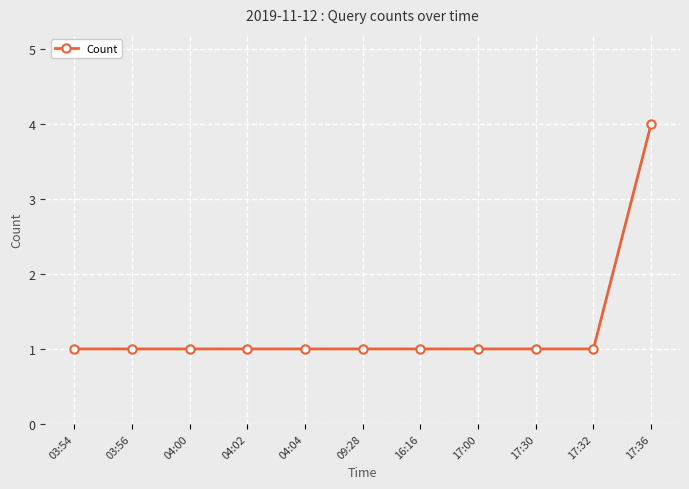

What is the change in value from 03:54 to 17:36?

+3